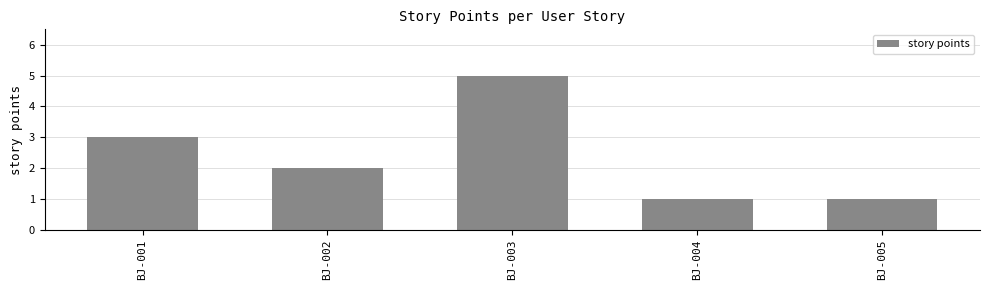

How many values are below 2?

2